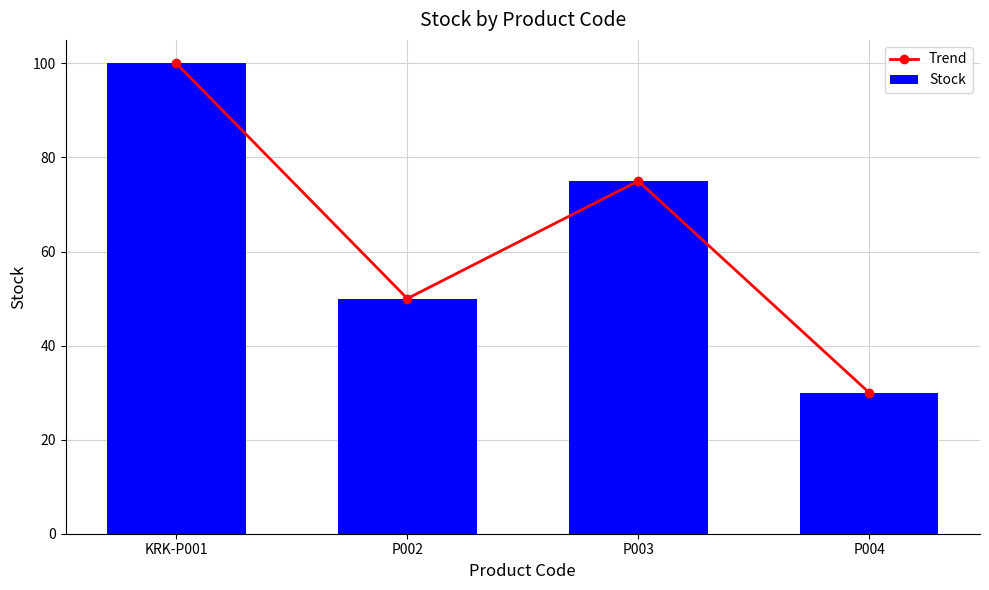

What is the sum of the Stock values at P003 and KRK-P001?

175